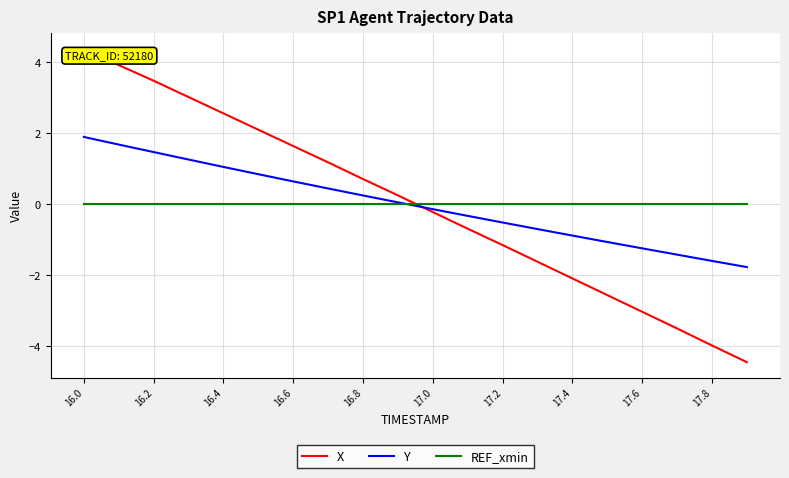

What is the smallest value displayed?

-4.4